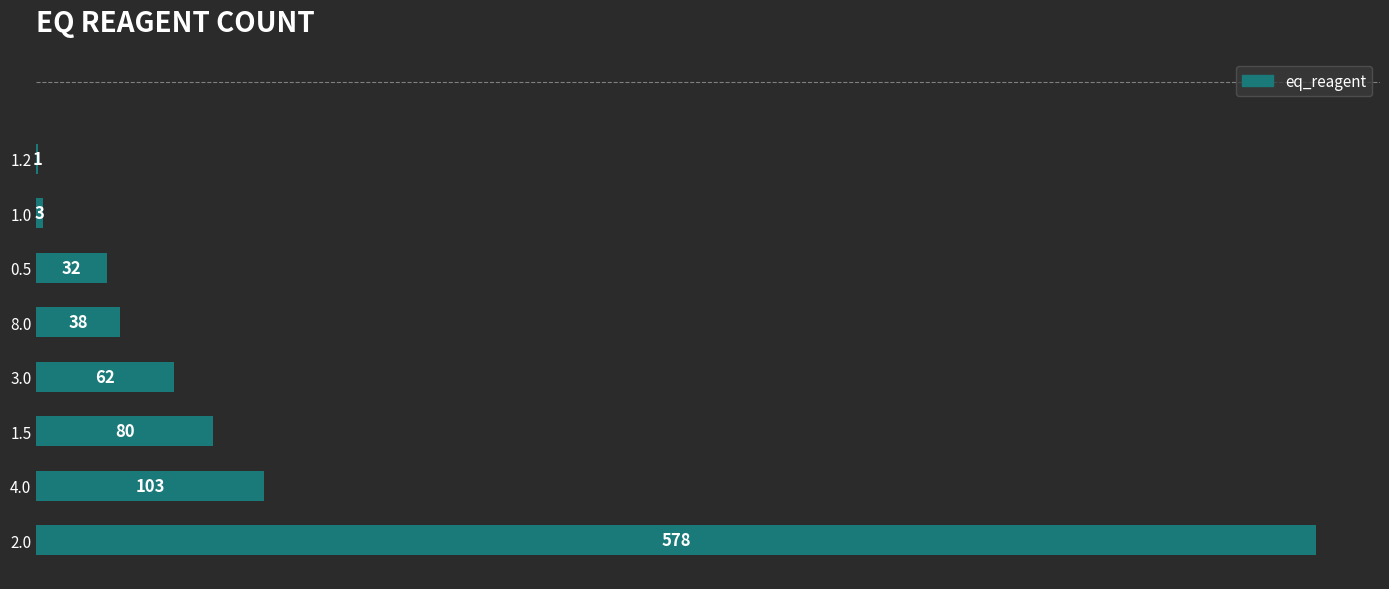

How many distinct data groups are displayed?

1